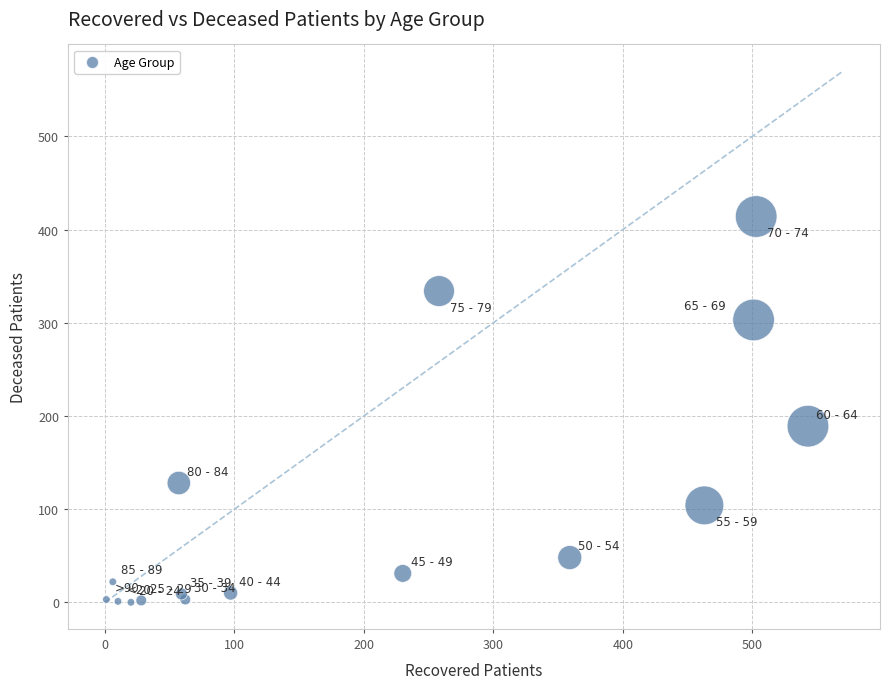

What Y value in the scatter plot is closest to 207?

189